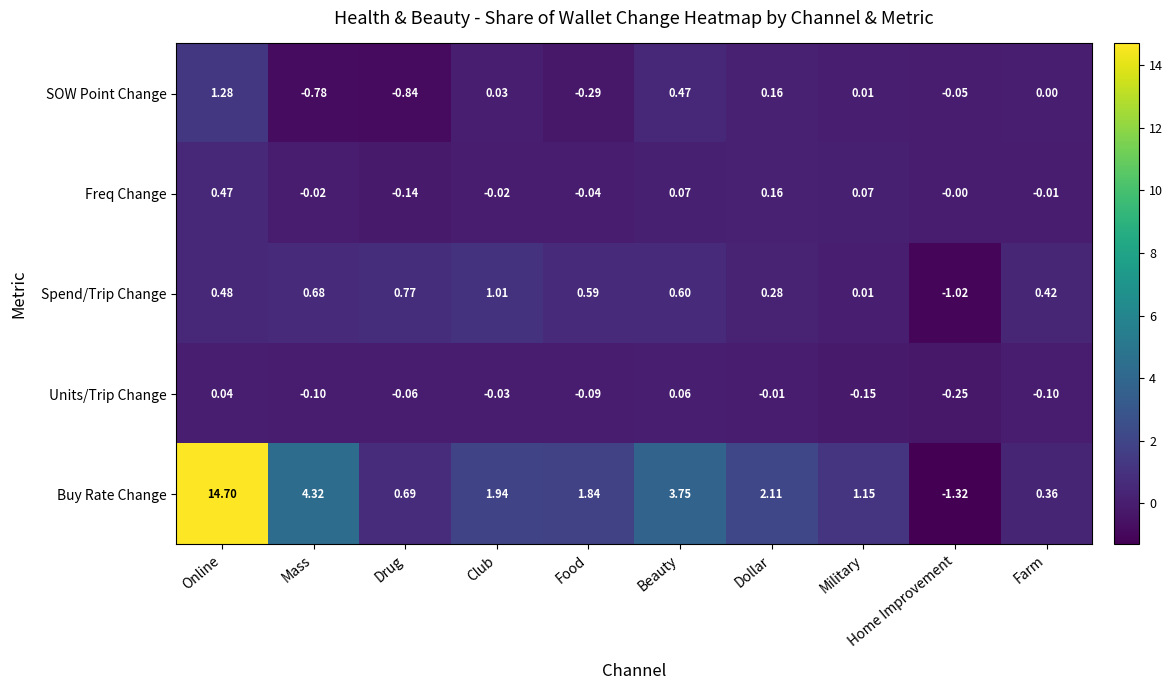

Which series has the widest spread of values?

Buy Rate Change